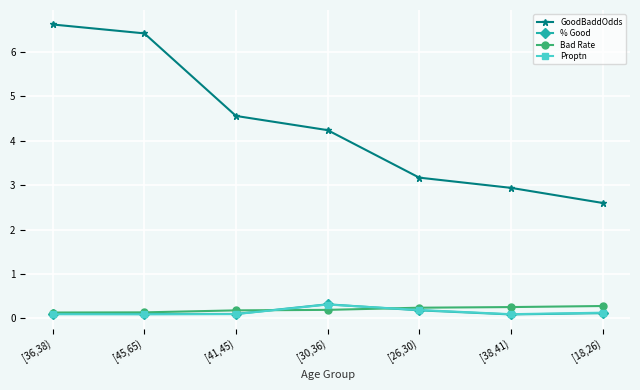

True or false: % Good has a value of 0.2 at [26,30).

True